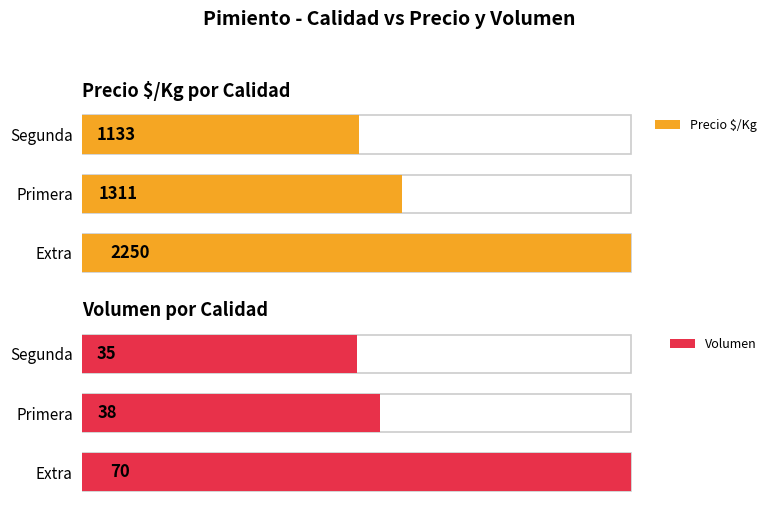

Reading left to right, transcribe all the data shown in this chart.

Precio $/Kg: 2250	1311	1133
Volumen: 70	38	35